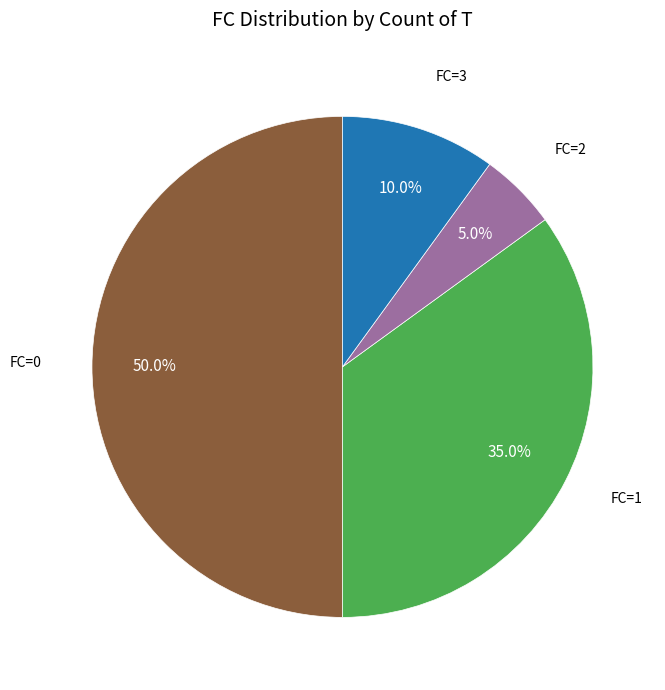

Rank the categories by value from lowest to highest.

FC=2, FC=3, FC=1, FC=0